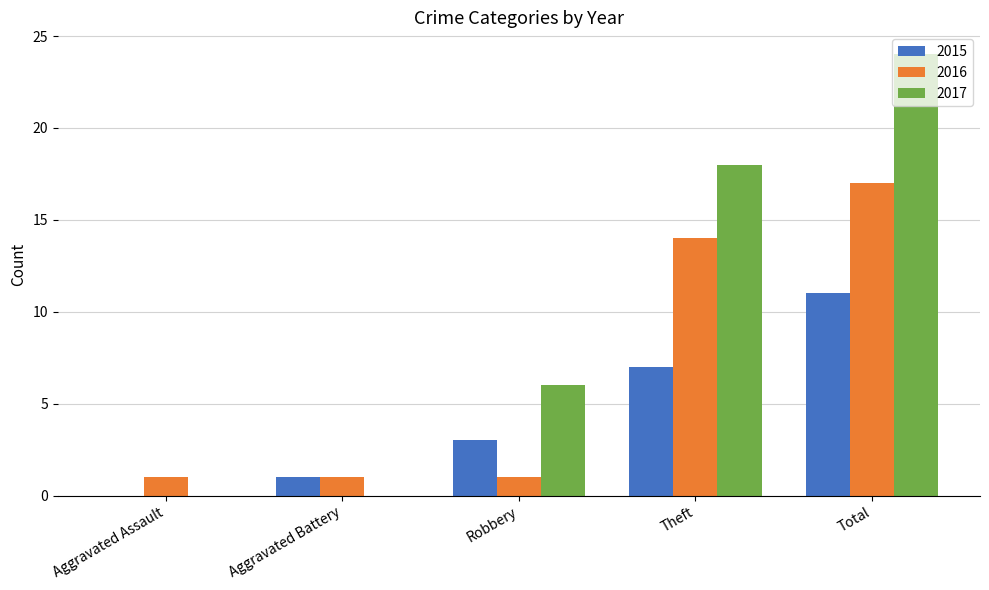

Is the value of 2016 at Theft greater than the value of 2017 at Theft?

No